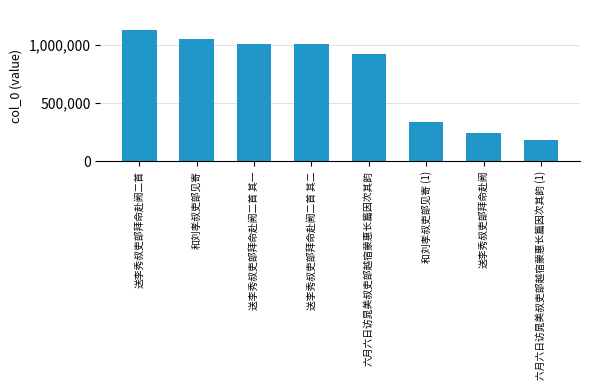

What is the value of the 7th bar from the left?

239187